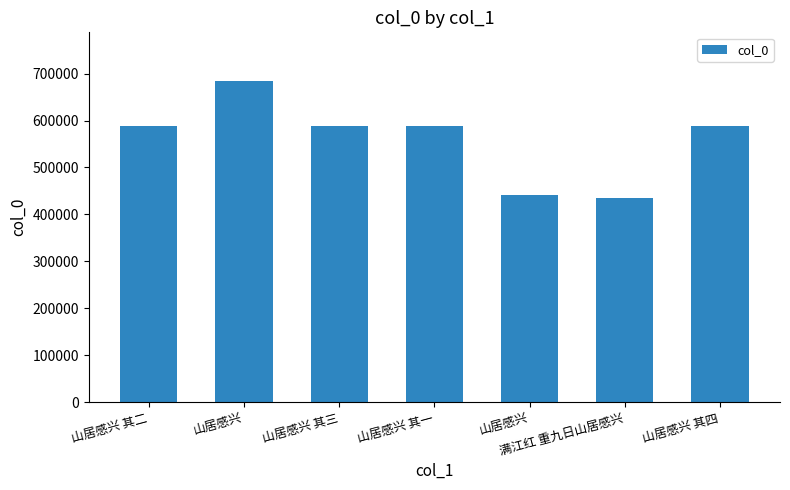

Rank the categories by value from highest to lowest.

山居感兴, 山居感兴 其四, 山居感兴 其三, 山居感兴 其二, 山居感兴 其一, 山居感兴, 满江红 重九日山居感兴